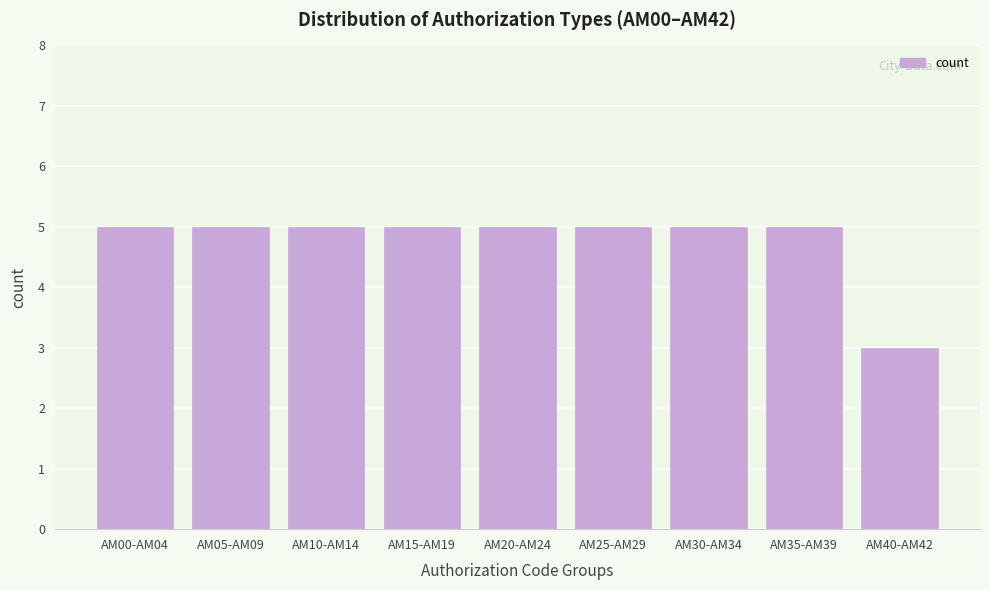

Reading left to right, extract all data points from this chart.

AM00-AM04=5	AM05-AM09=5	AM10-AM14=5	AM15-AM19=5	AM20-AM24=5	AM25-AM29=5	AM30-AM34=5	AM35-AM39=5	AM40-AM42=3